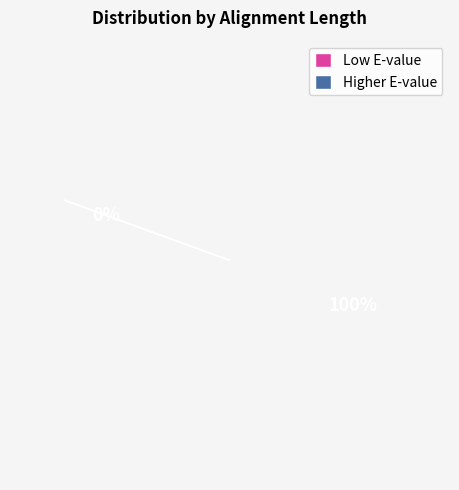

The 102 slice represents 2% of the pie. True or false?

False